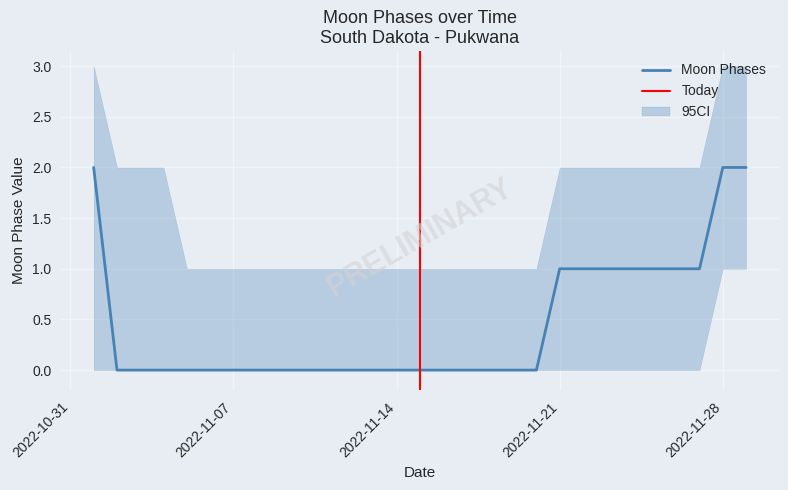

At which label is the value closest to 1?

2022-11-21